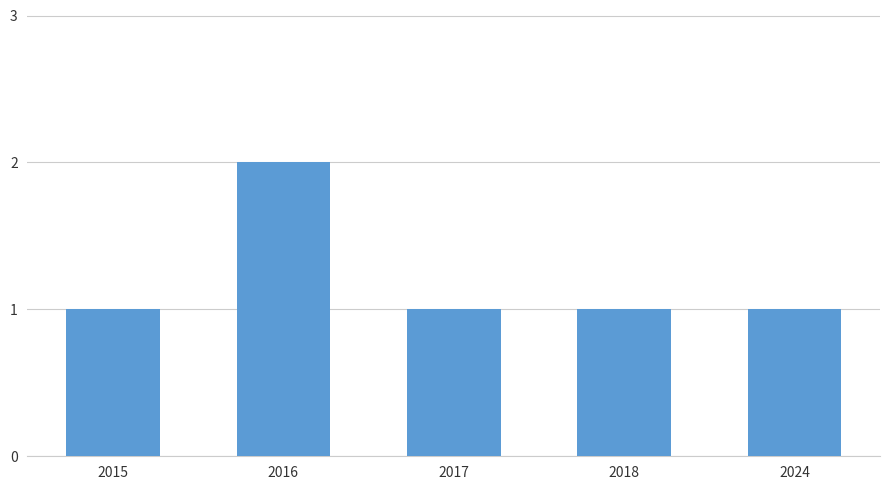

Reading left to right, extract all data points from this chart.

2015=1	2016=2	2017=1	2018=1	2024=1